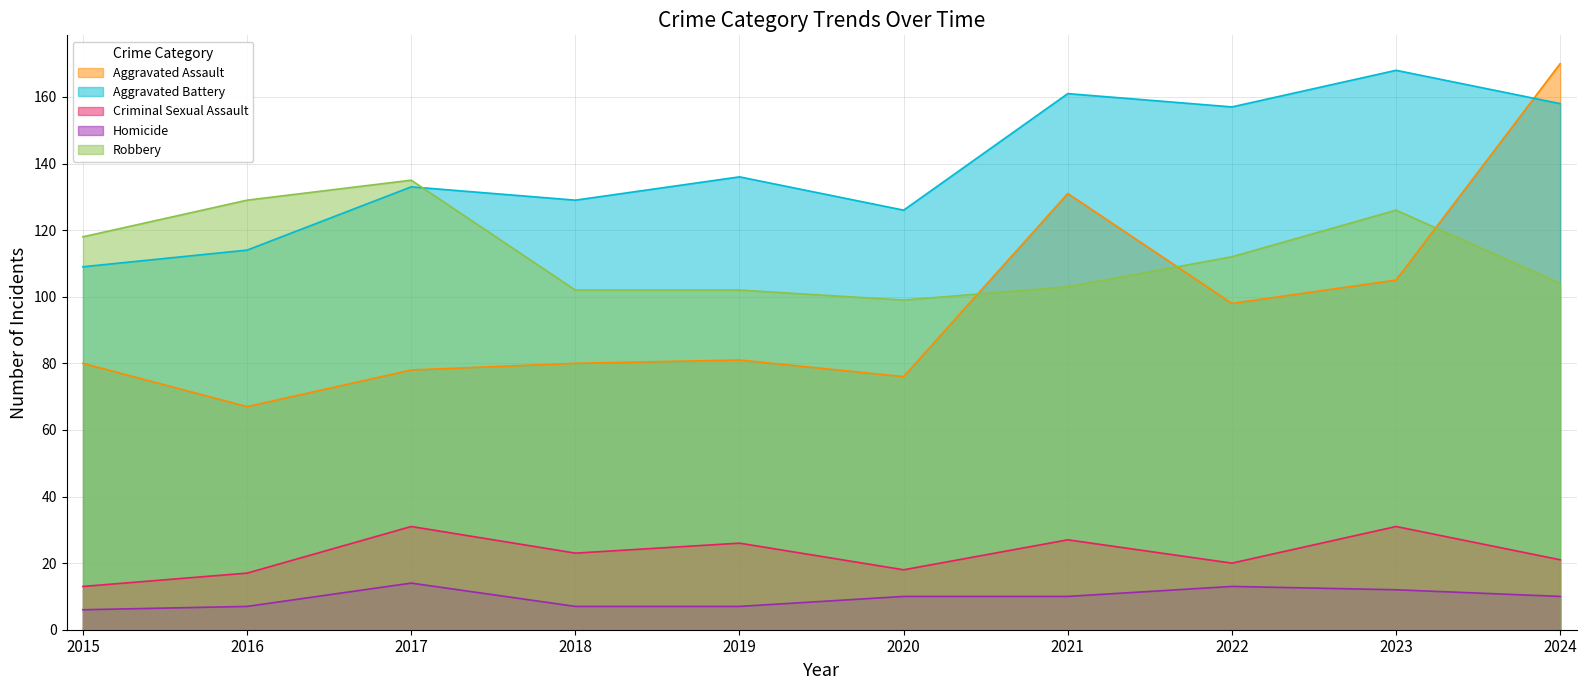

True or false: Robbery has a value of 99 at 2020.

True